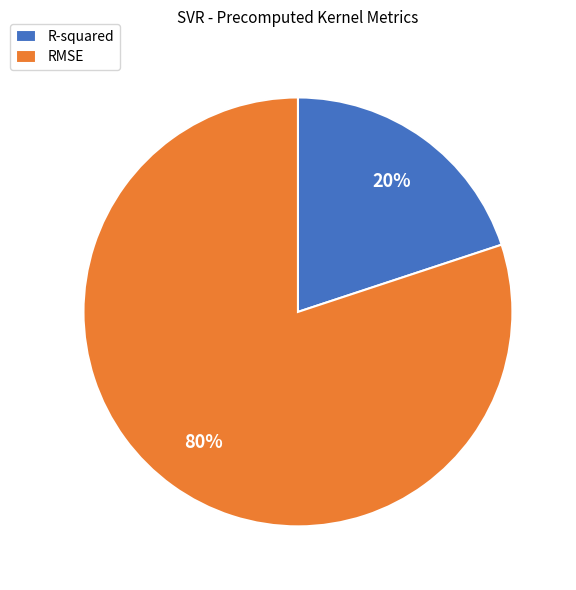

To the nearest percent, what percentage of the pie is R-squared?

20%